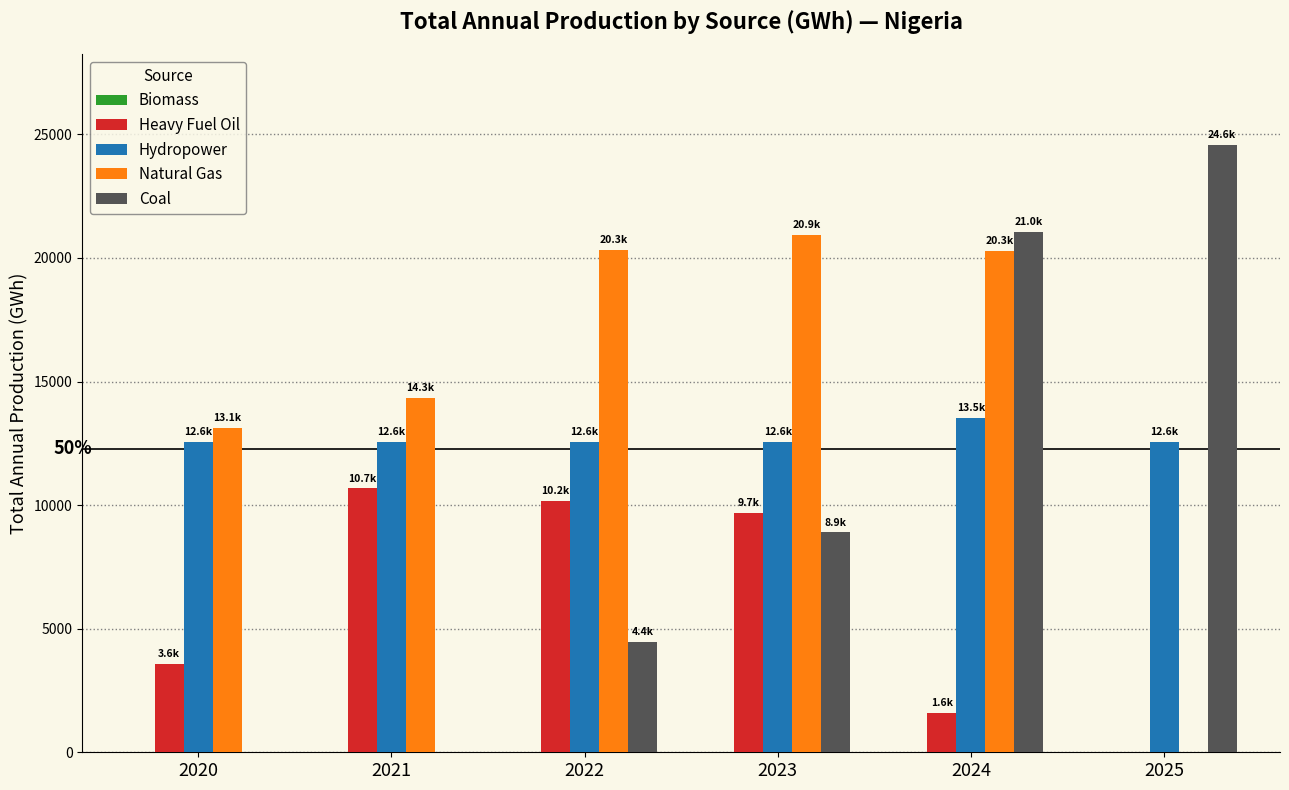

At which category is the sum across all series the highest?

2024